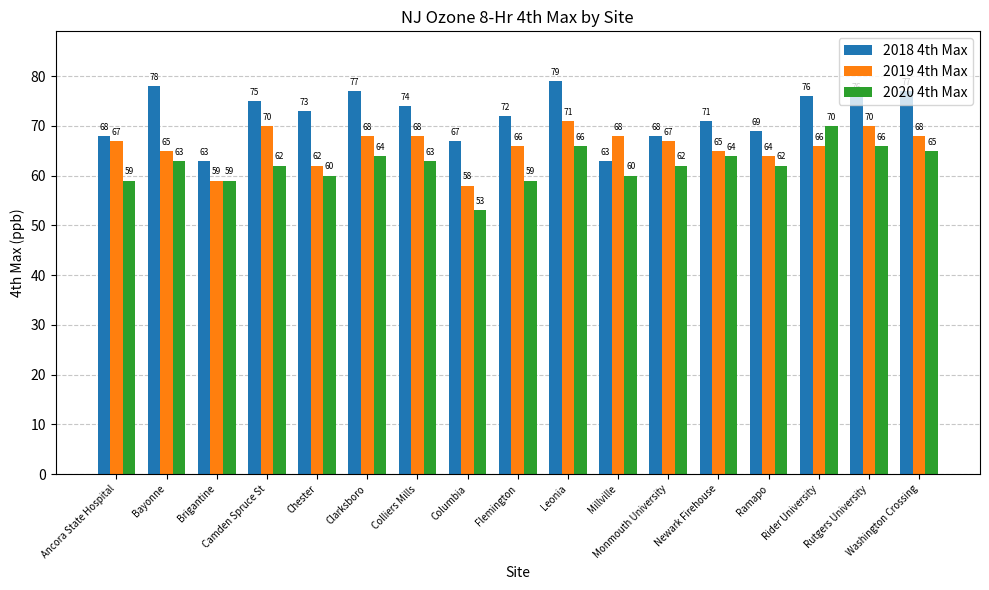

What value does the 2018 4th Max series have at Leonia, to the nearest 10?

80